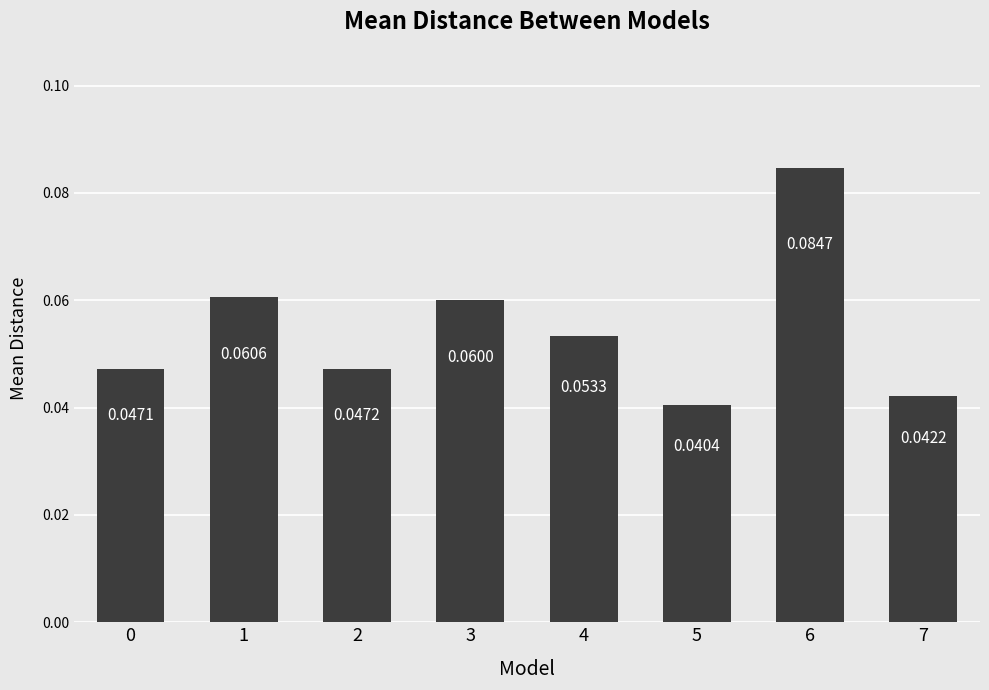

What is the sum of all values?

0.4